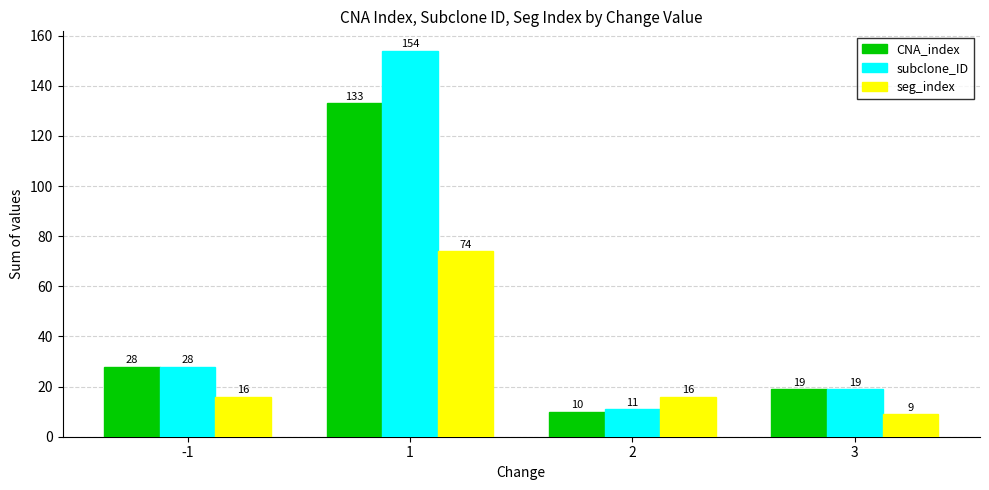

Count the number of categories in the chart.

4